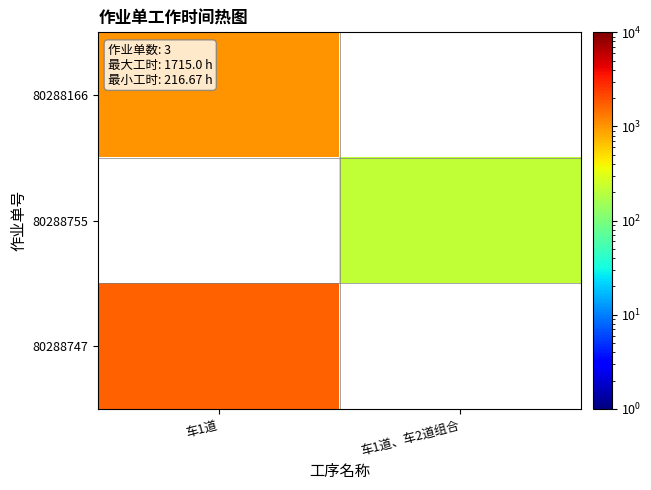

What is the maximum value for 80288747?

1715.0